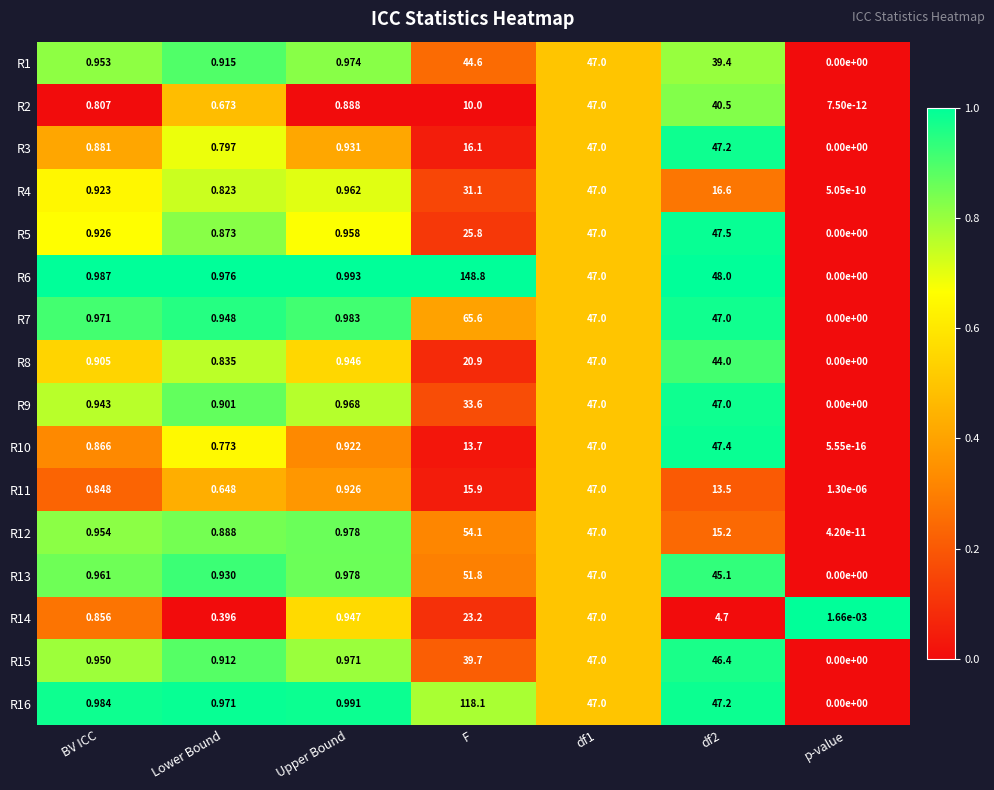

Is the value of R16 at p-value greater than the value of R12 at F?

No